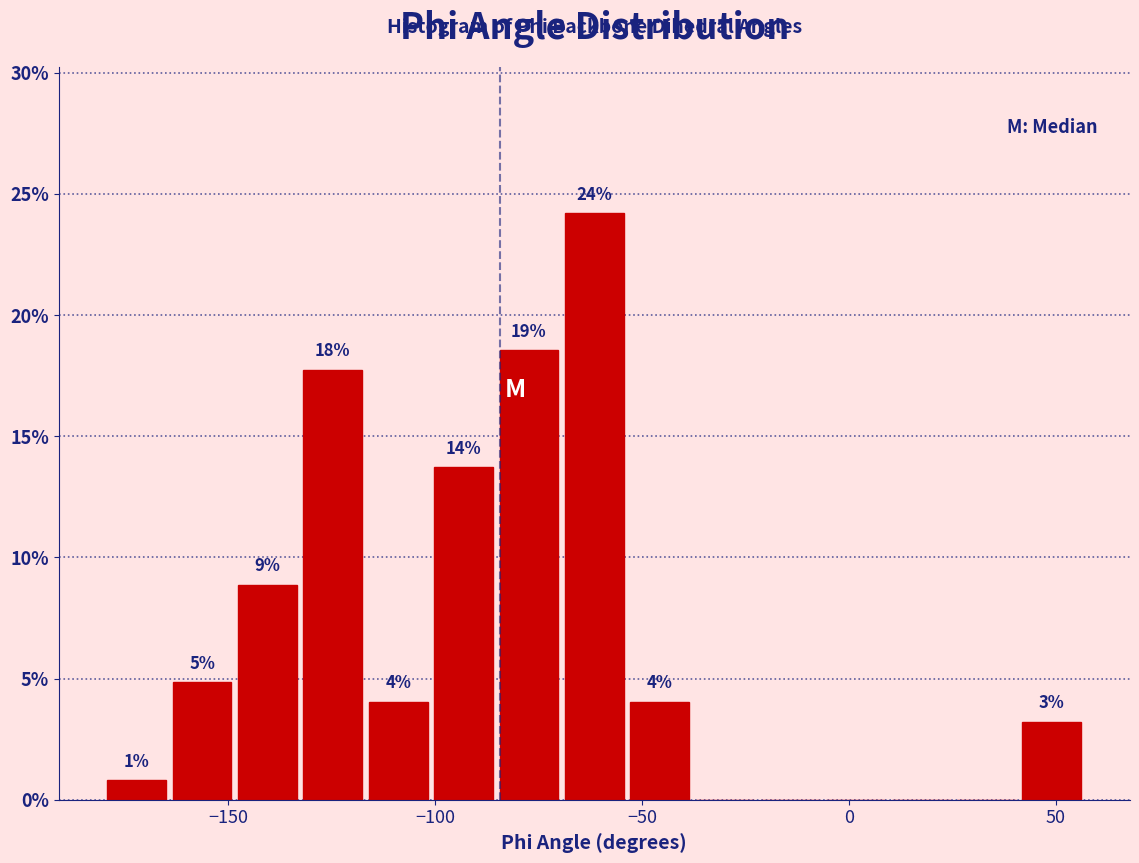

Read against the x-axis, roughly where is the centre of the tallest bar?

-60